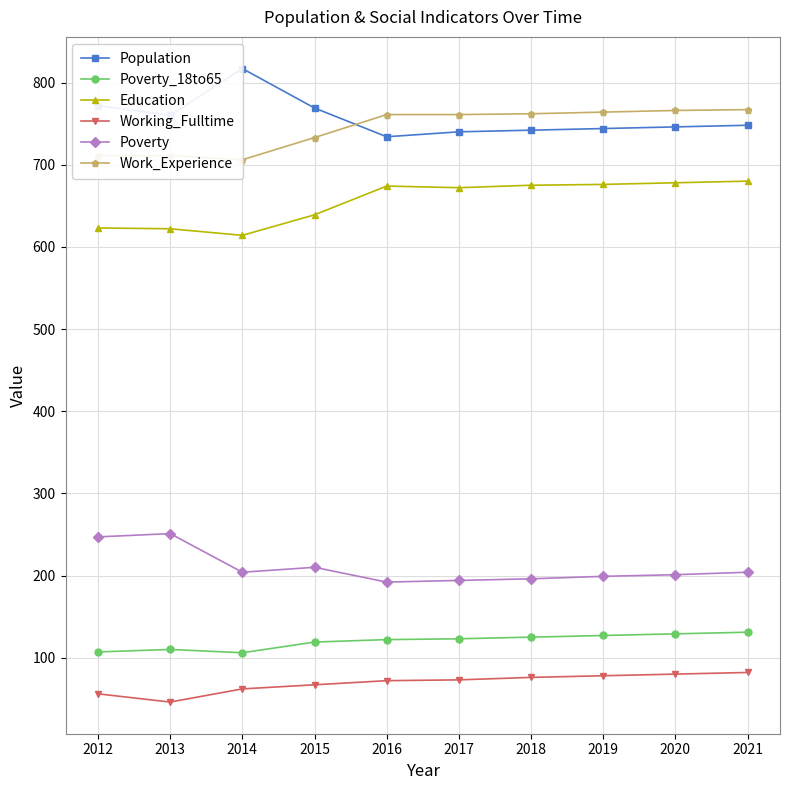

At how many categories does at least one series exceed 409?

10